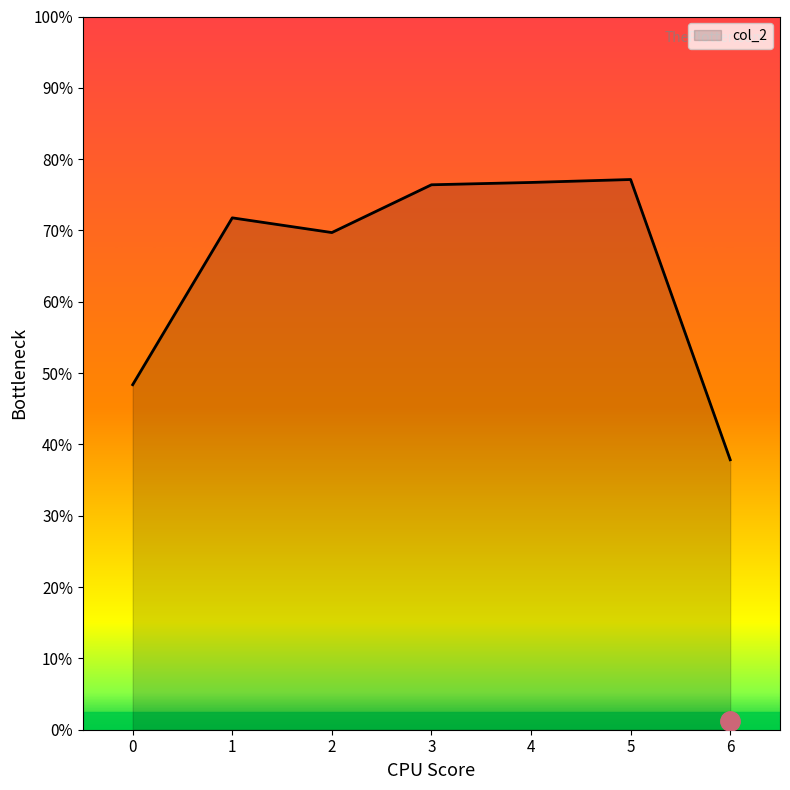

Does the chart display data point markers on the line(s)?

No